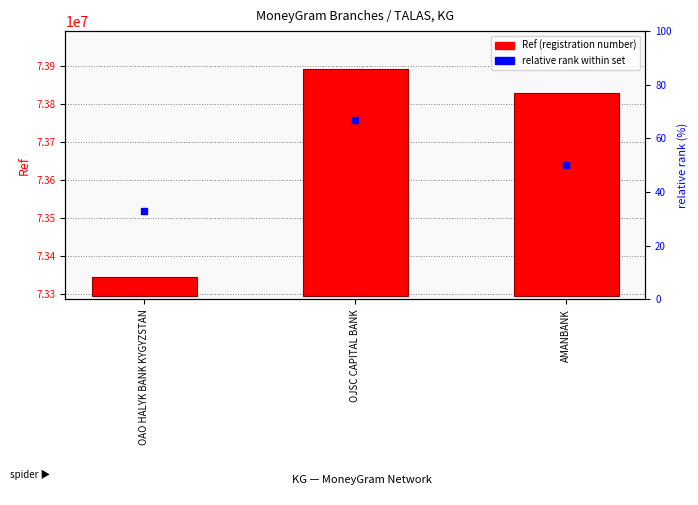

Which series has the widest spread of Y values?

Ref (registration number)